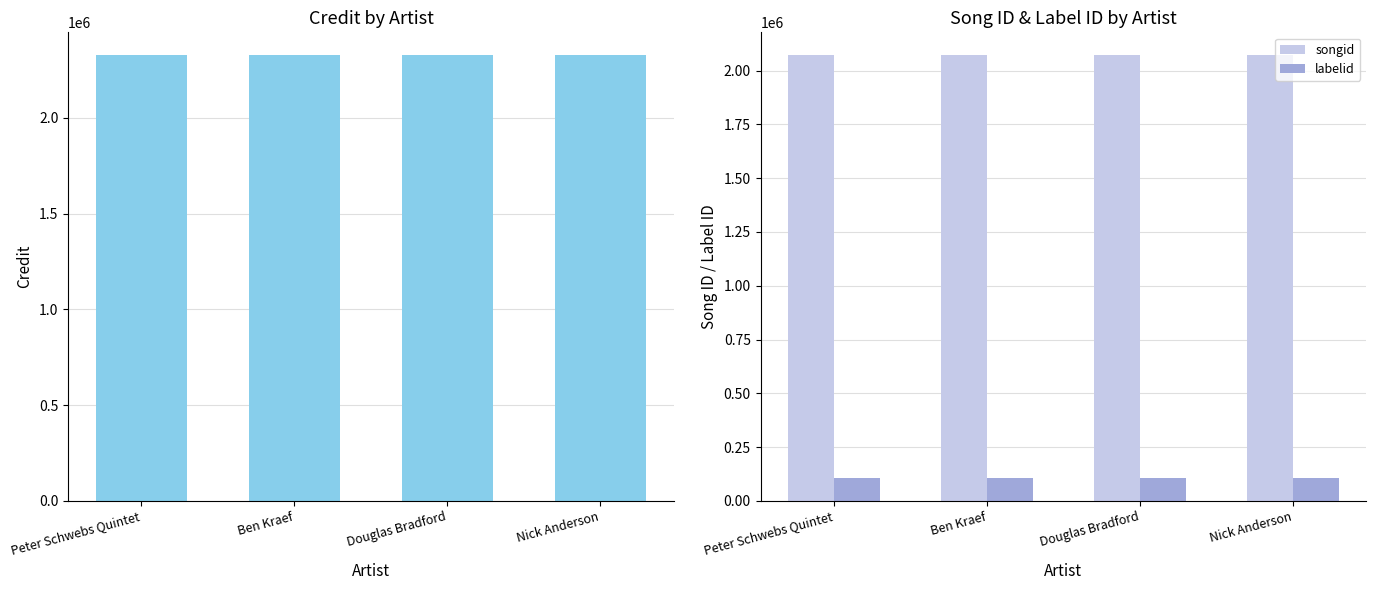

Does the chart contain any negative values?

No